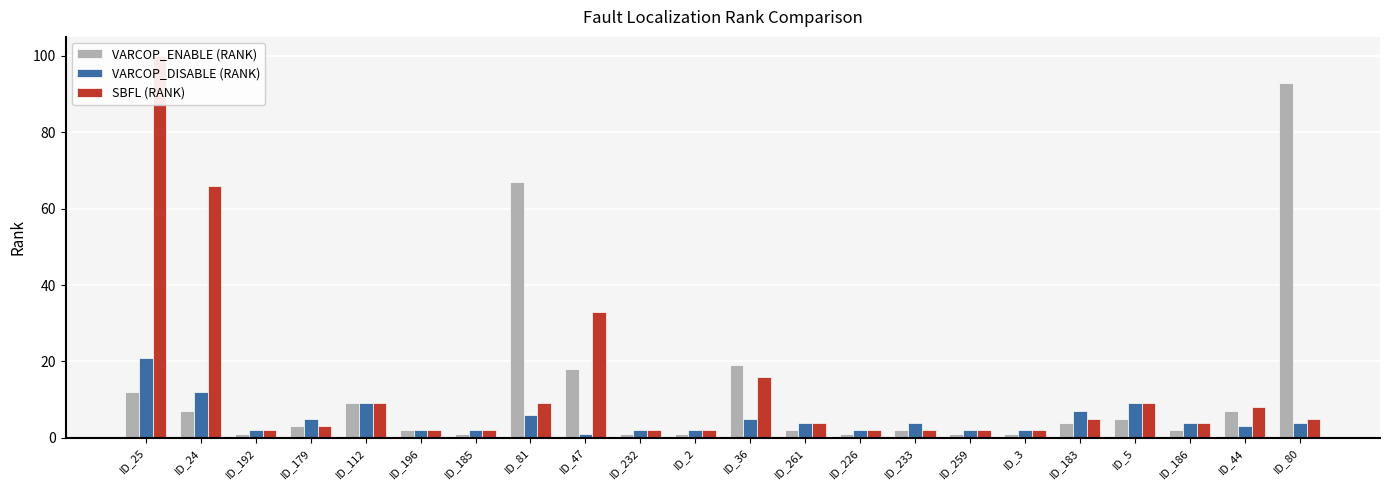

How many groups of bars are there?

22